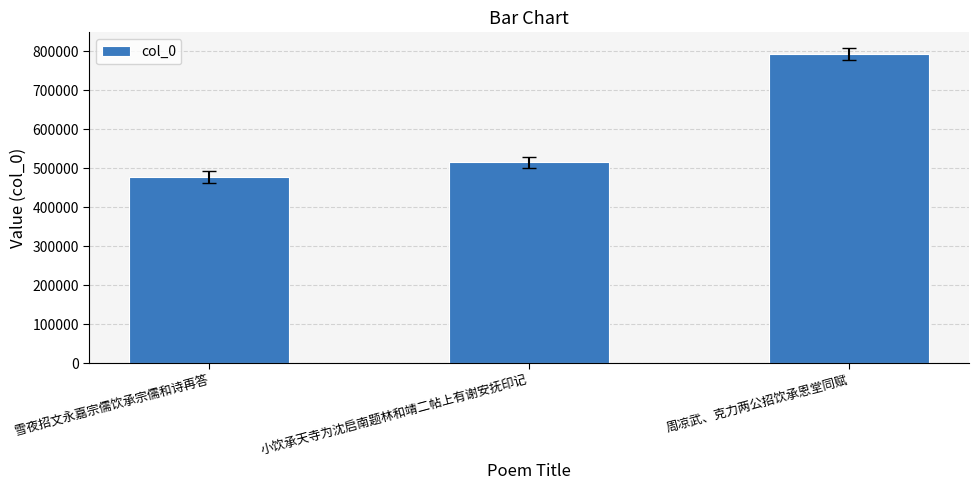

What is the difference between the values at 小饮承天寺为沈启南题林和靖二帖上有谢安抚印记 and 雪夜招文永嘉宗儒饮承宗儒和诗再答?

36642